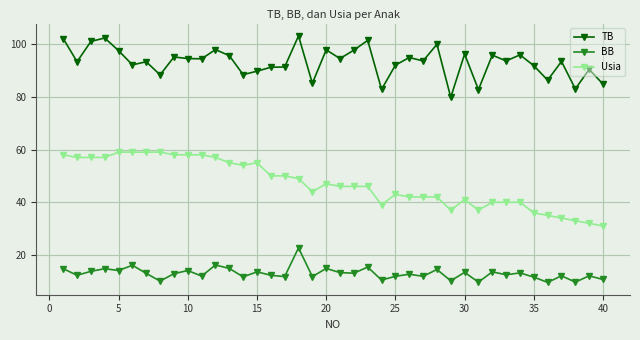

At how many categories does at least one series exceed 76?

40